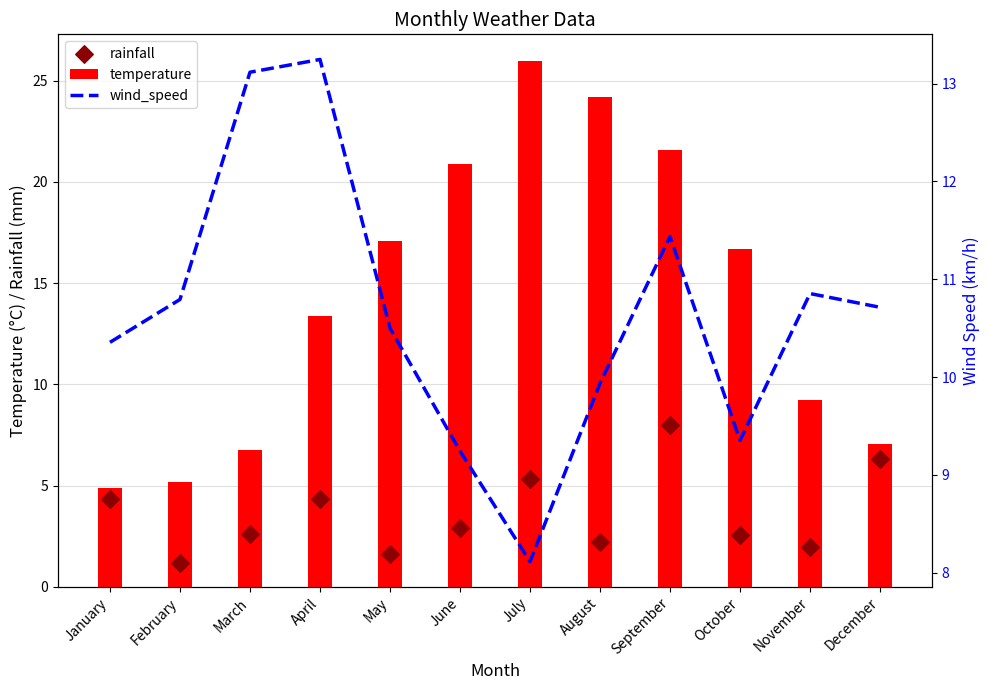

At how many categories does at least one series exceed 2?

12